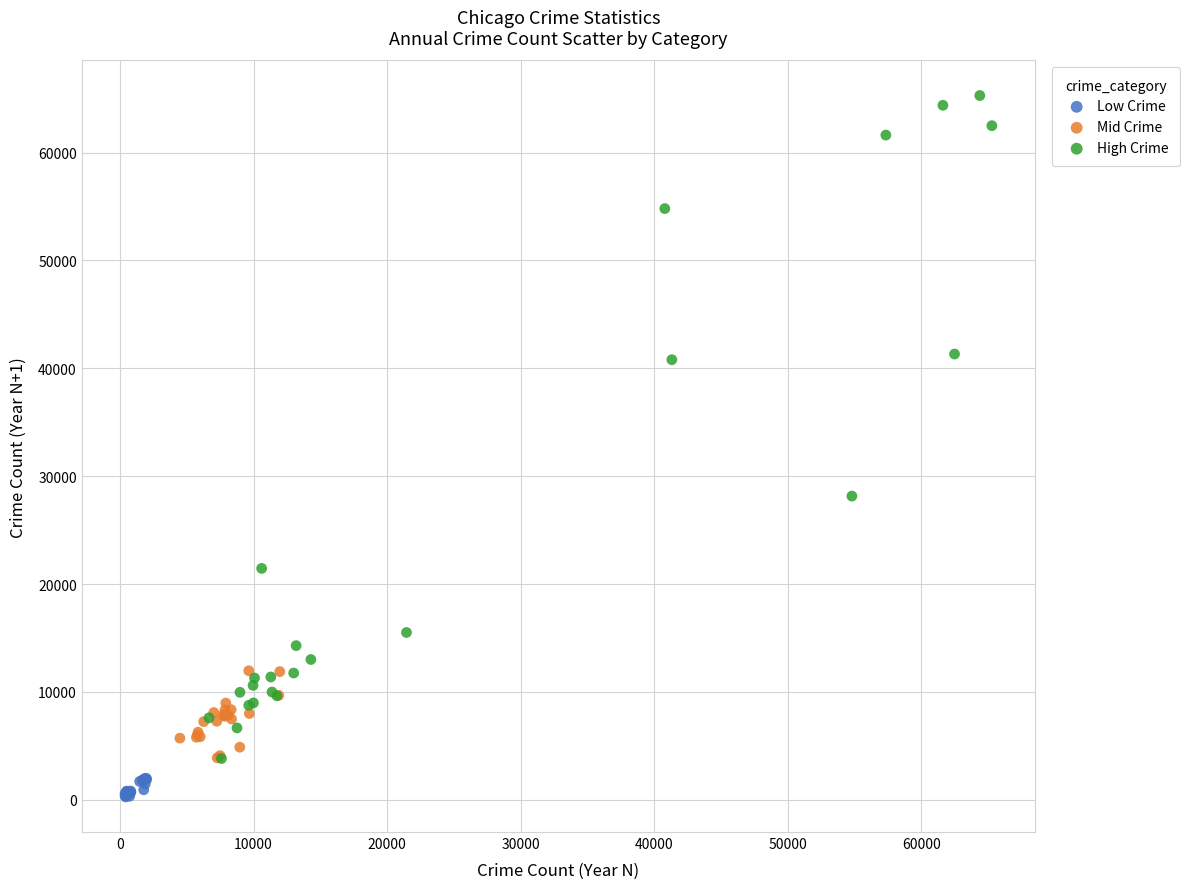

Which series has the widest spread of Y values?

High Crime